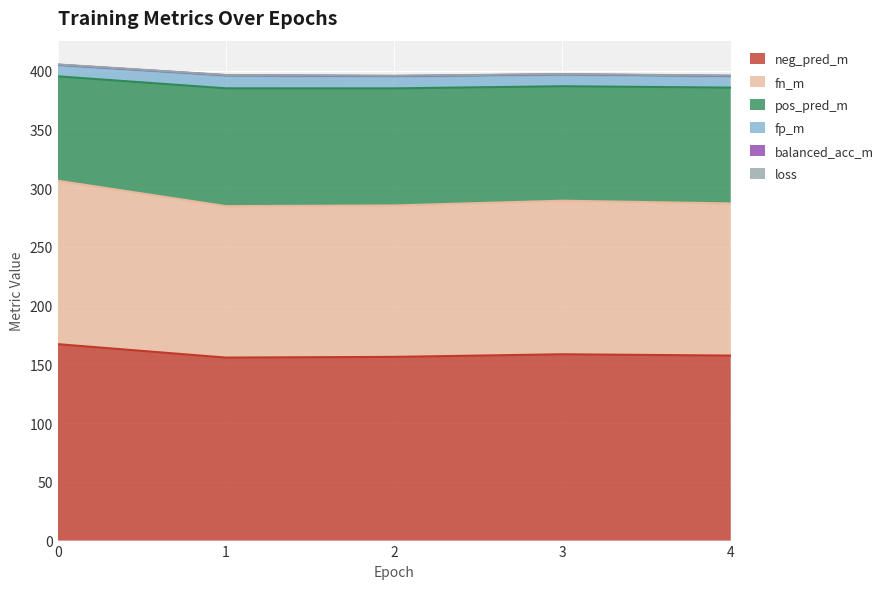

How many categories are shown in the chart?

5